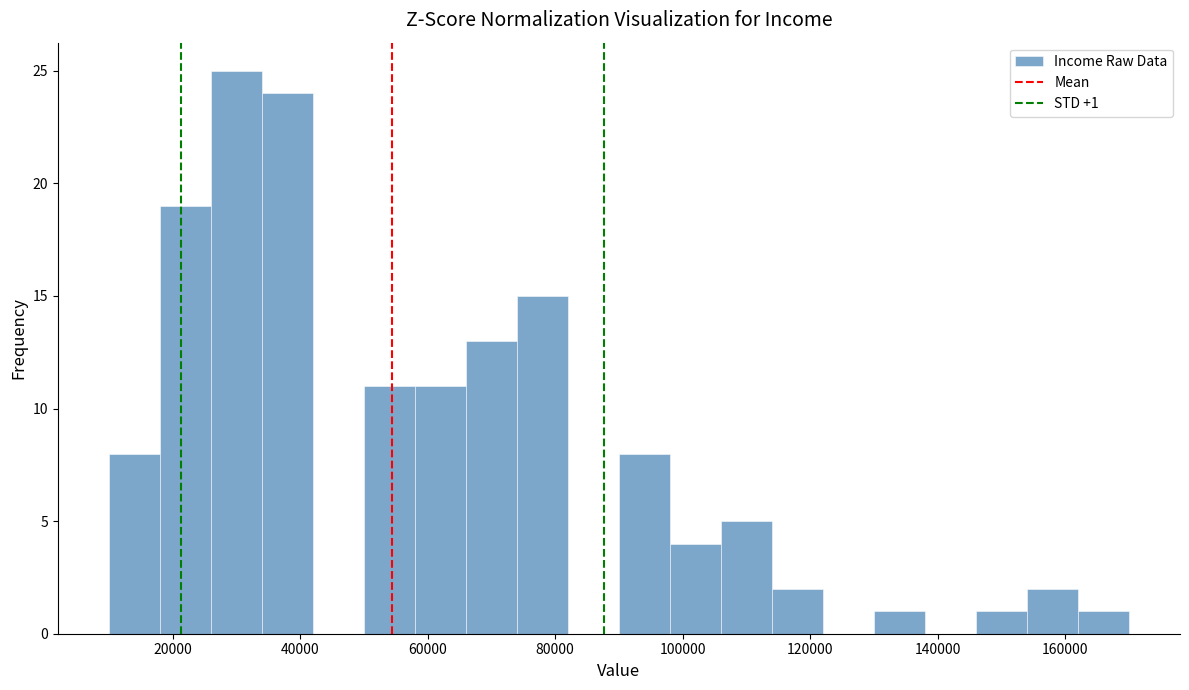

Which range on the x-axis has the tallest bar?

26000 to 34000